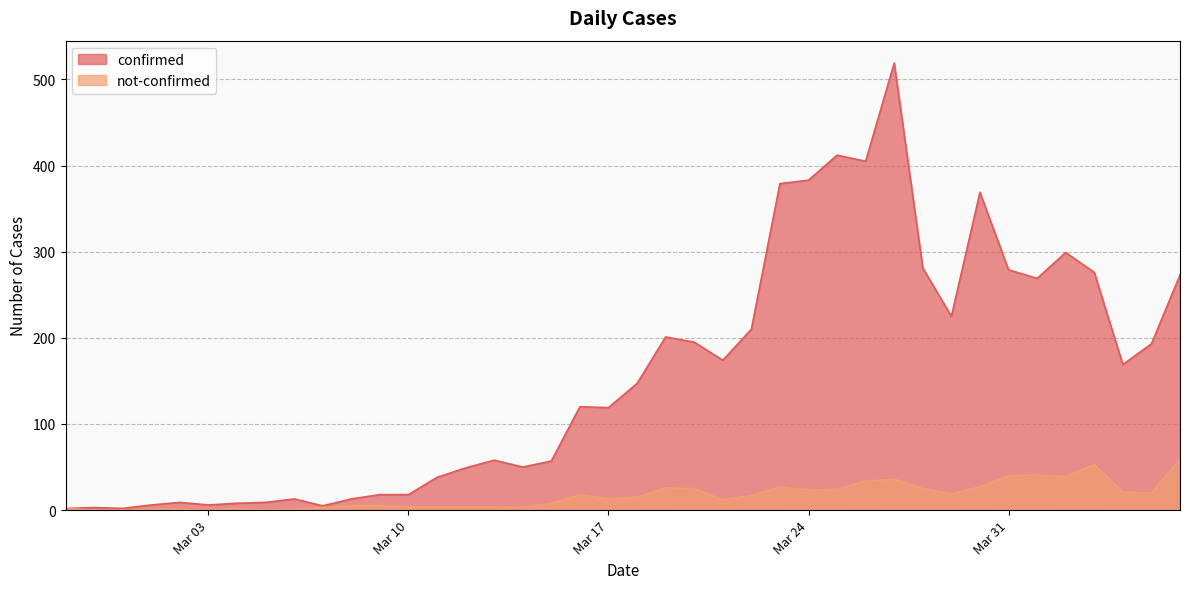

Which has a higher value, 2020-02-27 or 2020-03-22?

2020-03-22